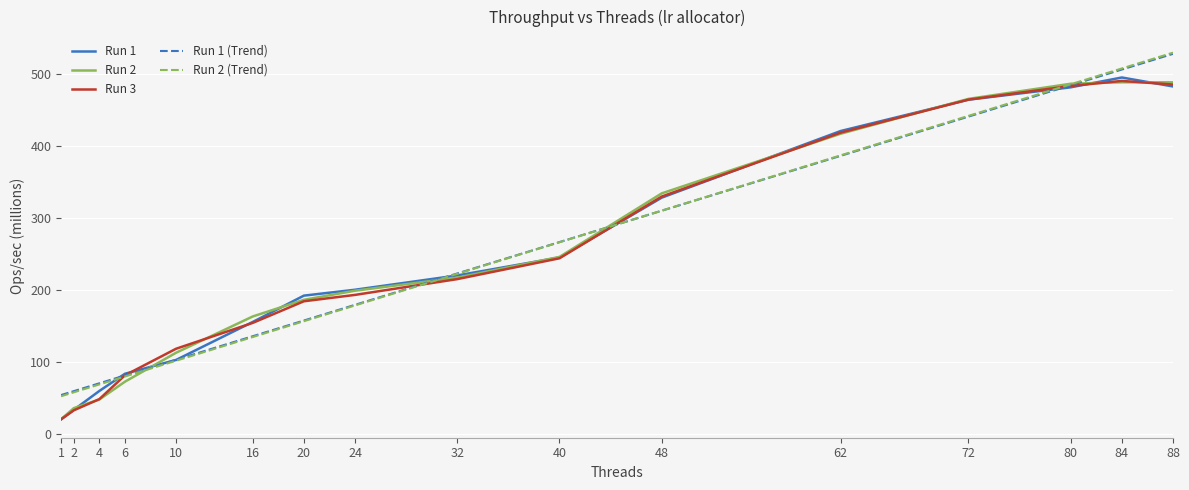

Reading left to right, transcribe all the data shown in this chart.

Run 1: 1=19.8	2=33.0	4=59.3	6=83.2	10=102.4	16=155.4	20=192.0	24=200.2	32=220.1	40=245.2	48=328.5	62=421.3	72=464.9	80=482.1	84=495.8	88=483.3
Run 2: 1=19.8	2=35.3	4=47.4	6=72.2	10=112.5	16=163.0	20=186.2	24=198.8	32=217.0	40=245.9	48=334.4	62=417.5	72=466.0	80=487.1	84=489.1	88=489.0
Run 3: 1=19.7	2=32.3	4=47.9	6=81.1	10=118.0	16=154.1	20=184.1	24=193.0	32=215.0	40=244.0	48=330.0	62=419.0	72=465.0	80=484.0	84=491.0	88=486.0